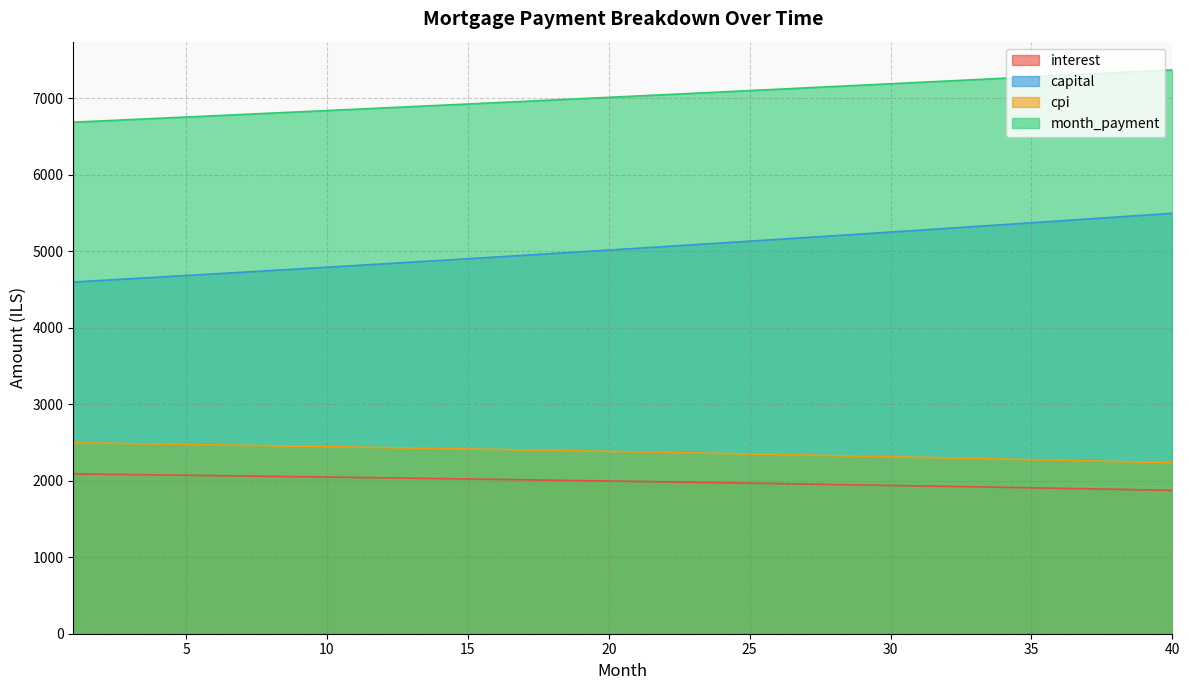

How many data points in capital are above 5036?

20